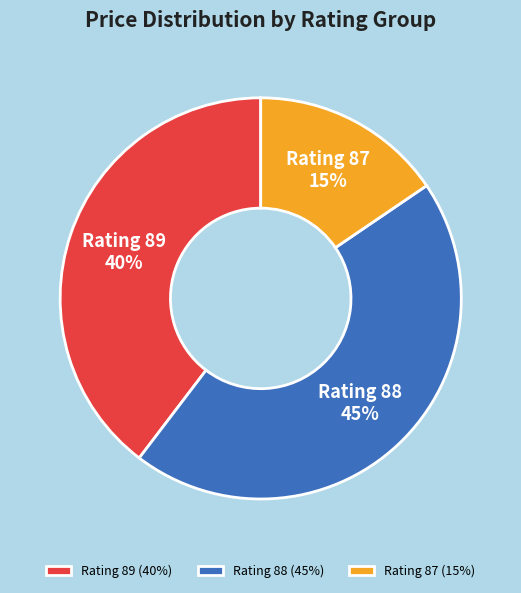

Which has a higher value, Rating 88 or Rating 89?

Rating 88